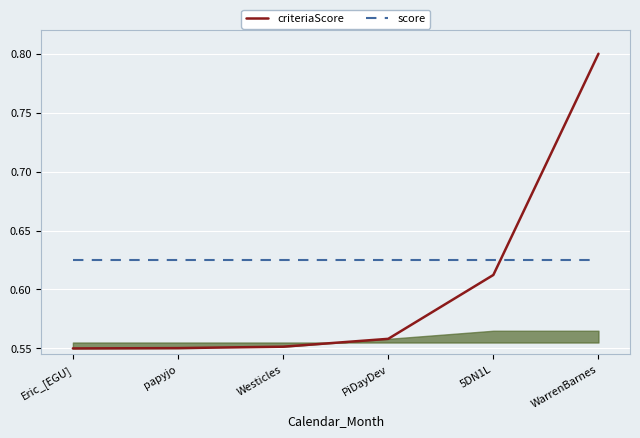

The score series shows 1.0 at PiDayDev. True or false?

False